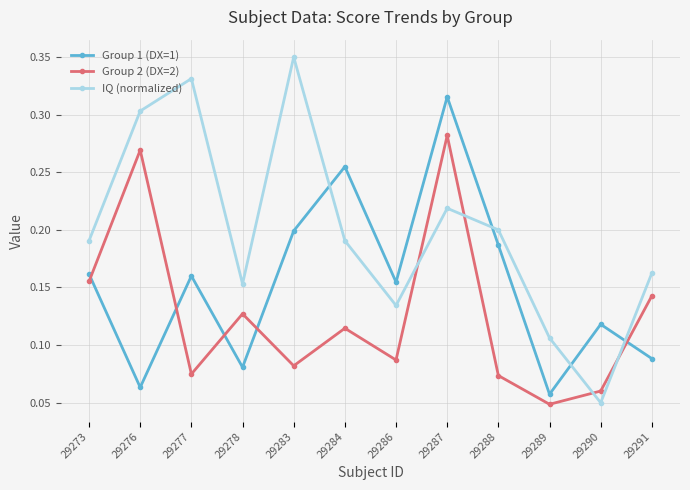

In Group 2 (DX=2), how many points are lower than both neighbors (excluding endpoints)?

4